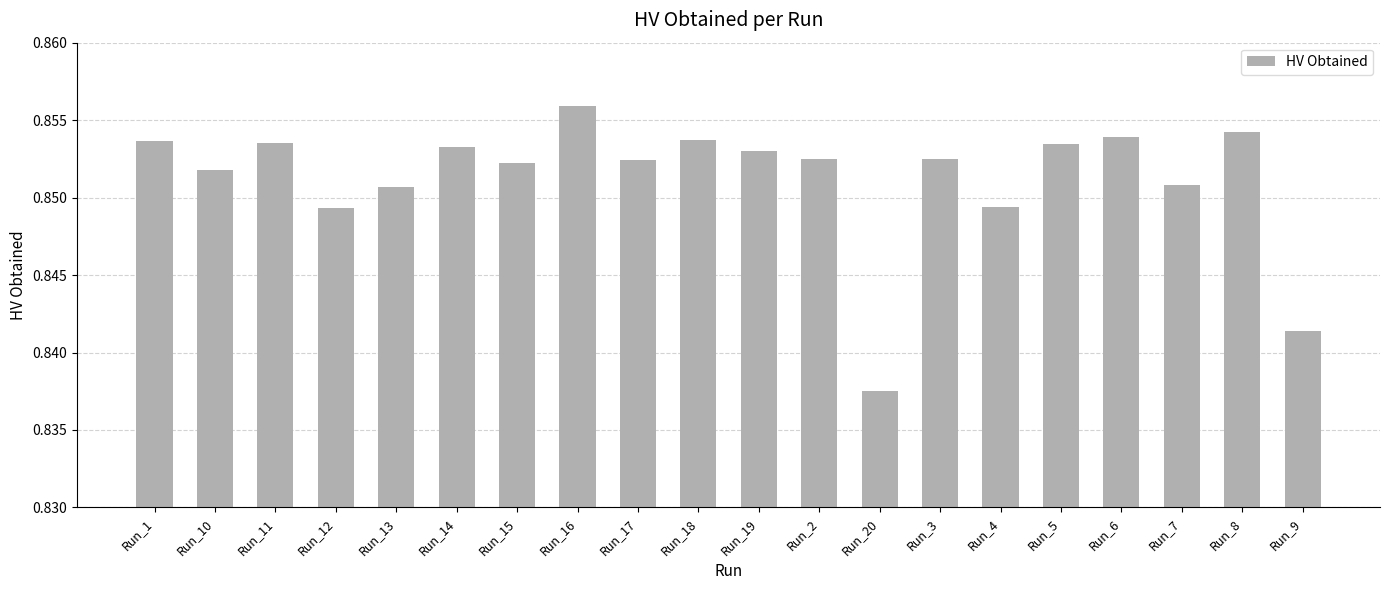

The value at Run_4 is 0.6. True or false?

False